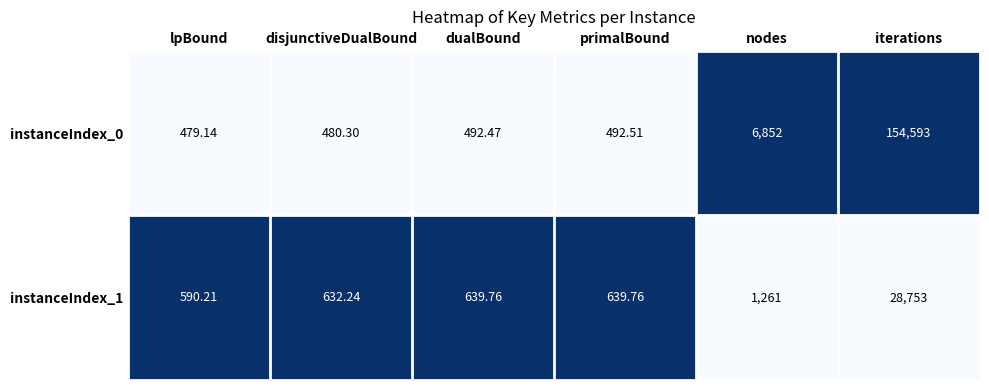

Which label corresponds to the smallest value in the chart?

lpBound